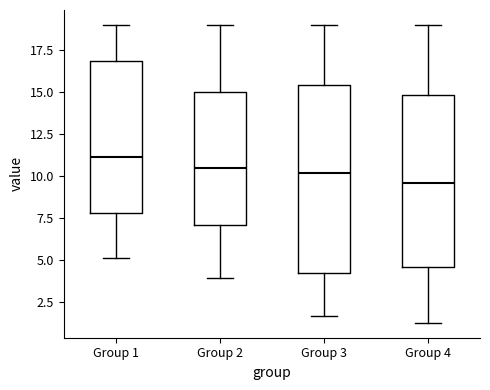

Reading left to right, transcribe this box plot: for each box, give where its median line is, the range the box spans, and where its two whiskers end, as read against the y-axis. The values are not printed on the chart, so give them approximately, as read against the axis.

Group 1: median 11.0, box 8.0 to 17.0, whiskers 5.0 to 19.0
Group 2: median 10.5, box 7.0 to 15.0, whiskers 4.0 to 19.0
Group 3: median 10.0, box 4.0 to 15.5, whiskers 1.5 to 19.0
Group 4: median 9.5, box 4.5 to 15.0, whiskers 1.5 to 19.0